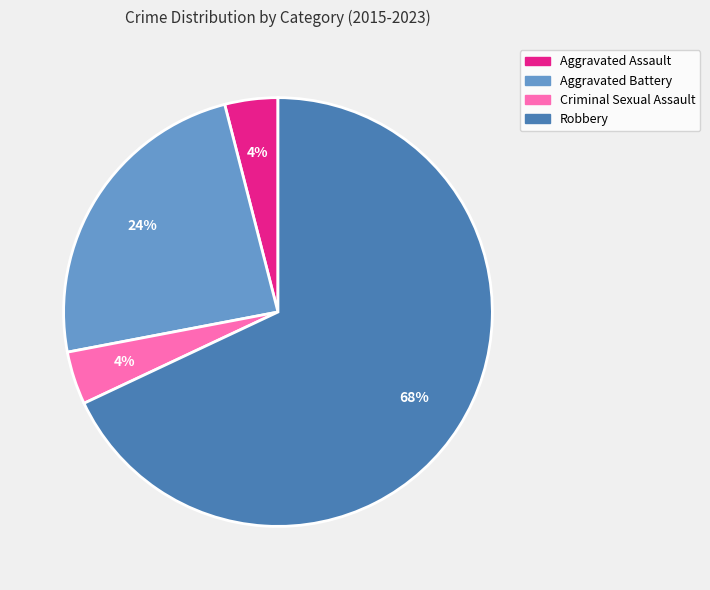

What is the ratio of the value at Aggravated Battery to the value at Robbery?

0.4